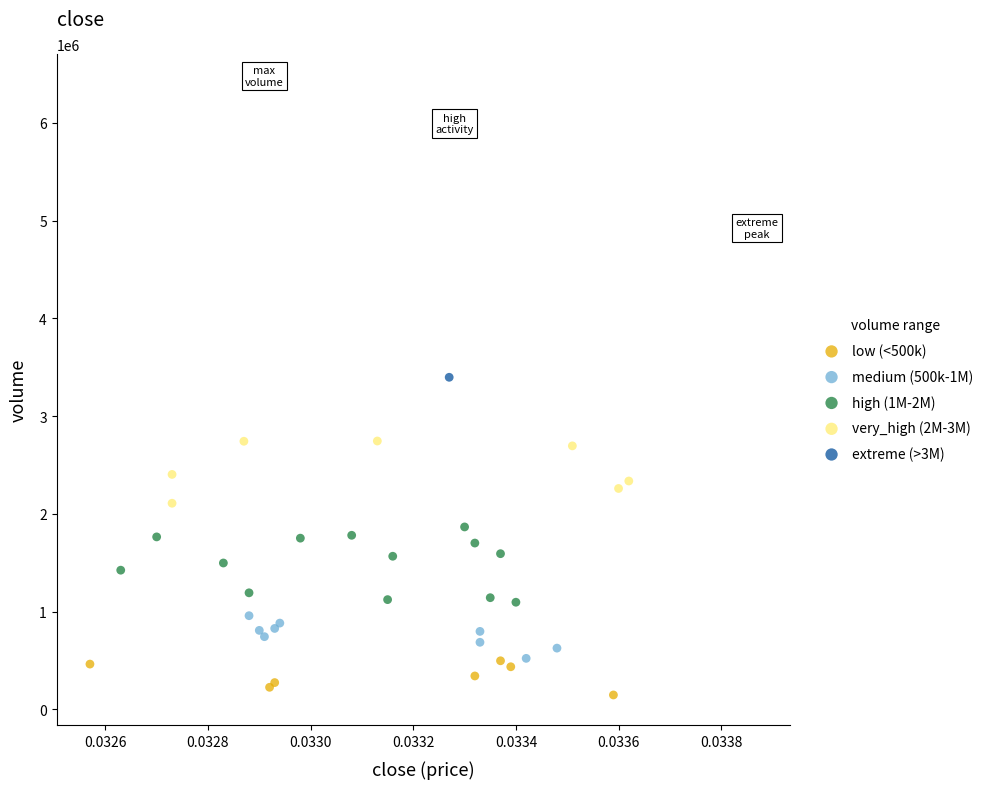

Which series contains the highest Y value?

extreme (>3M)